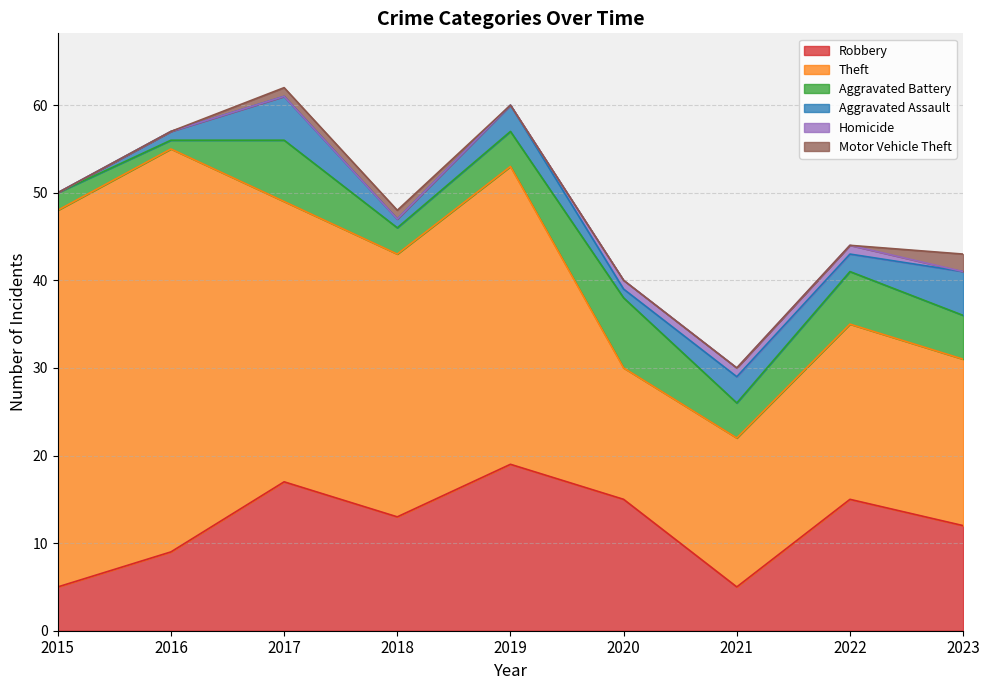

What is the value of the Robbery point at the 7th from the left?

5